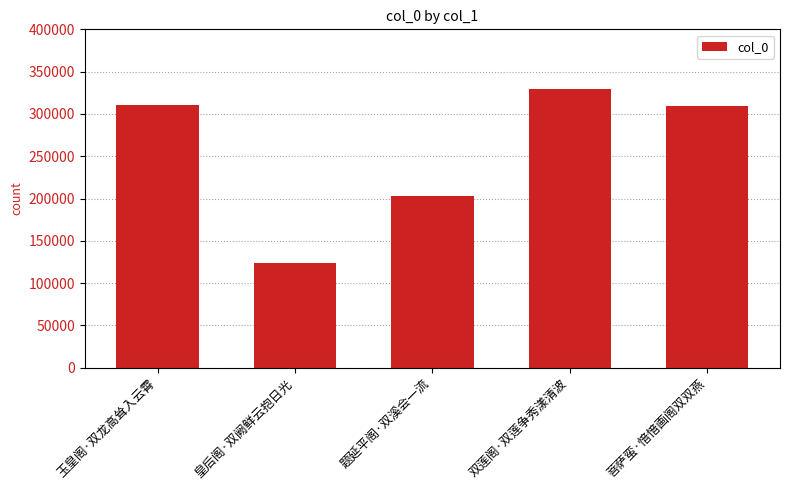

What is the value of the 4th bar from the left?

329920